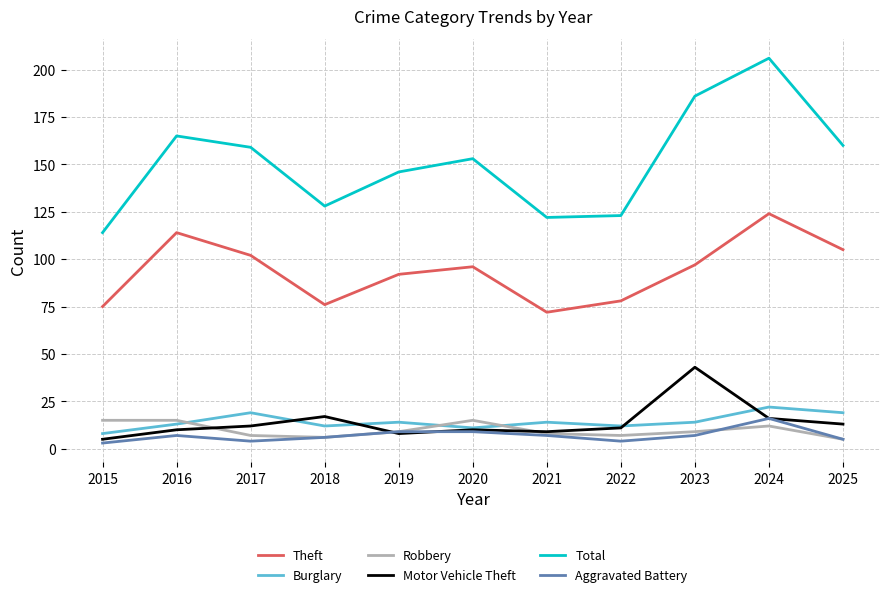

The value of Theft at 2015 is 134. True or false?

False